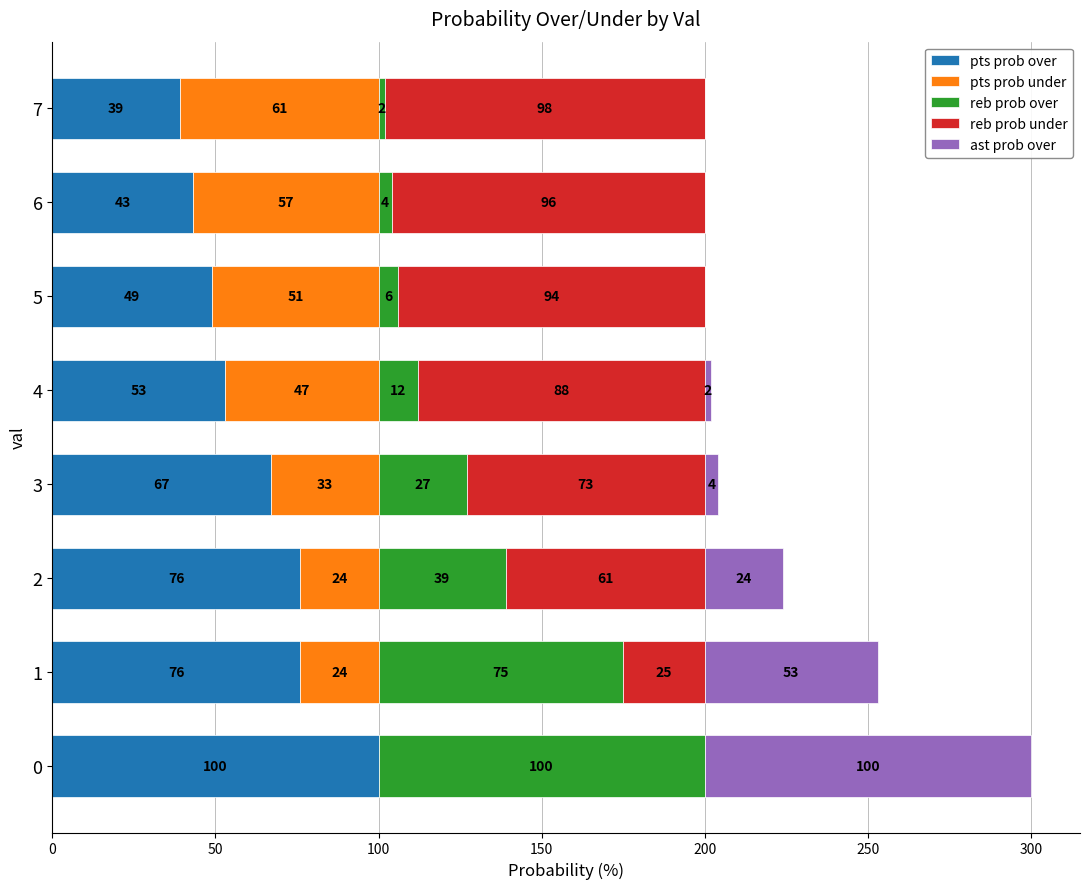

What is the total value across all series at 1?

253